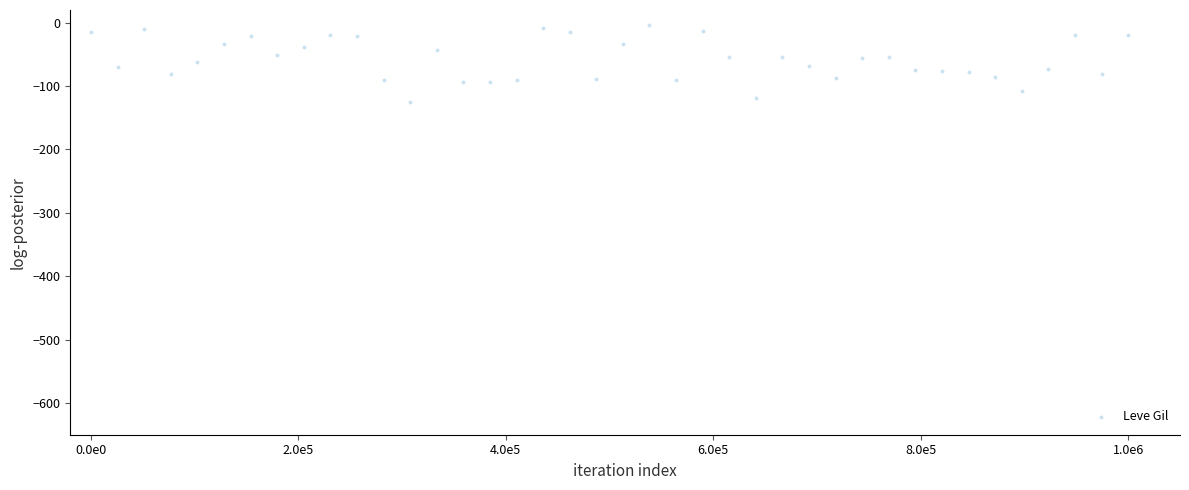

What is the range of X values (max minus min)?

1000000.0